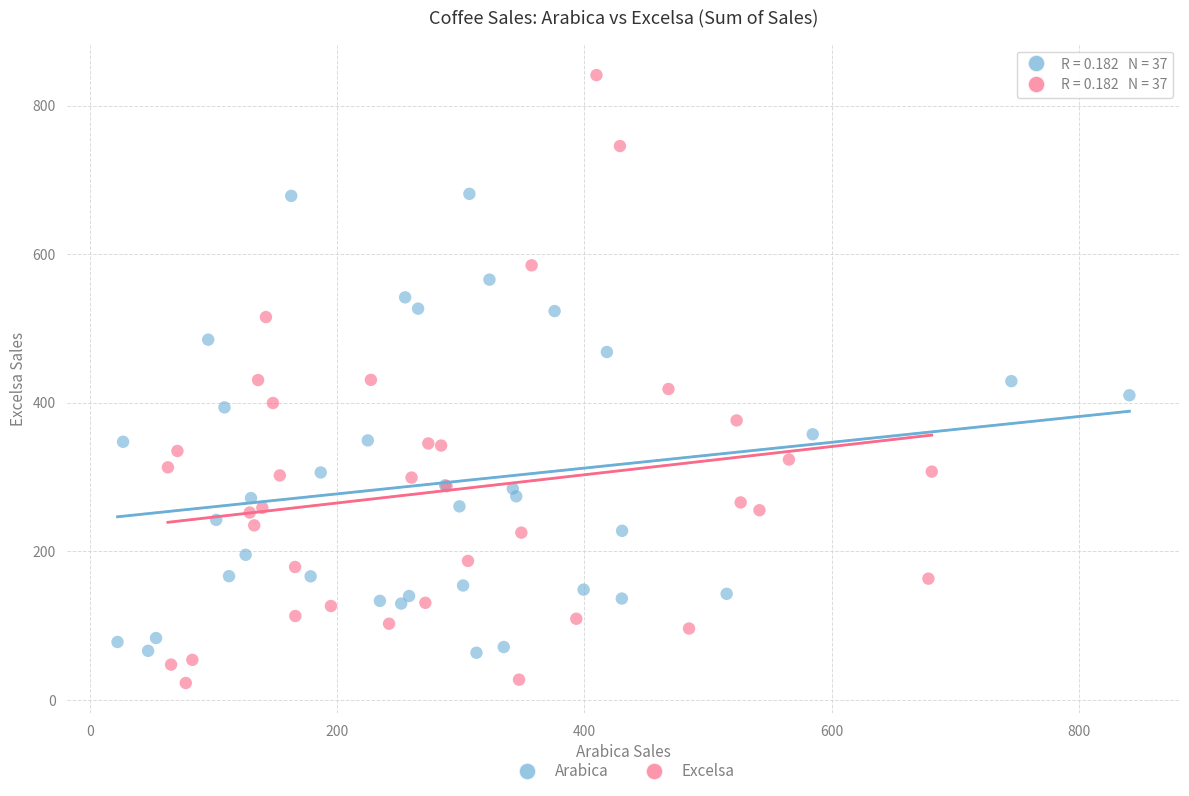

Which series contains the lowest Y value?

Excelsa